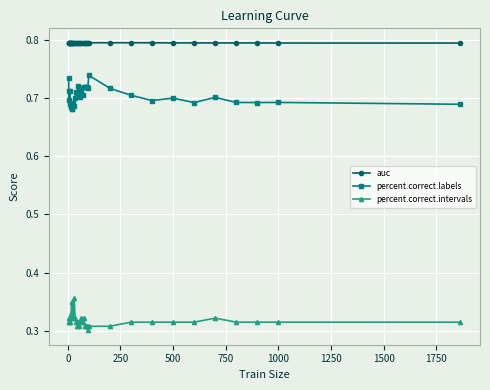

True or false: auc has more than 1 points higher than both neighbors.

True